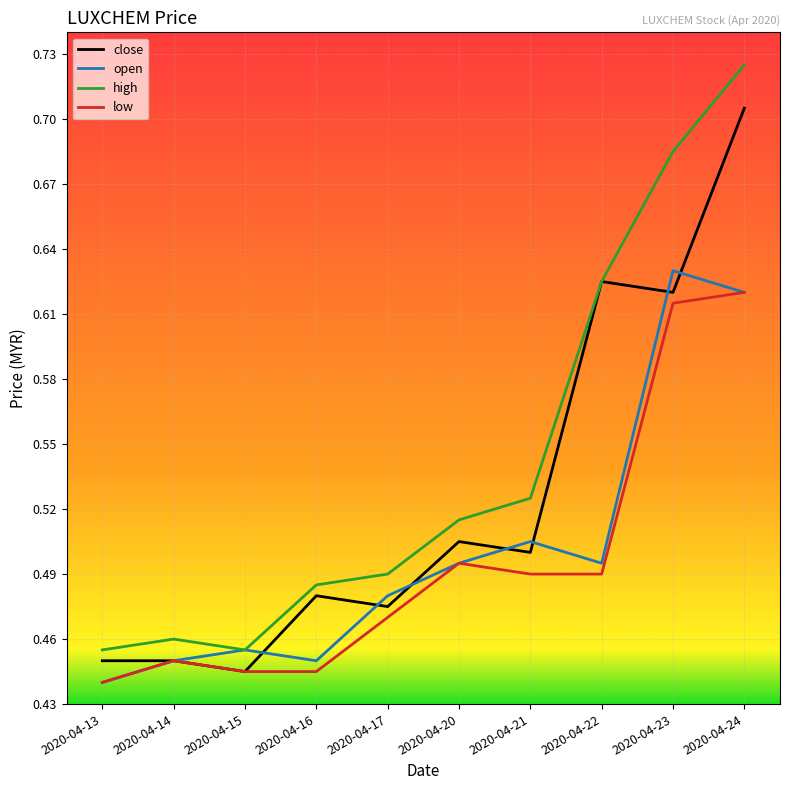

Which series has the largest total across all categories?

high